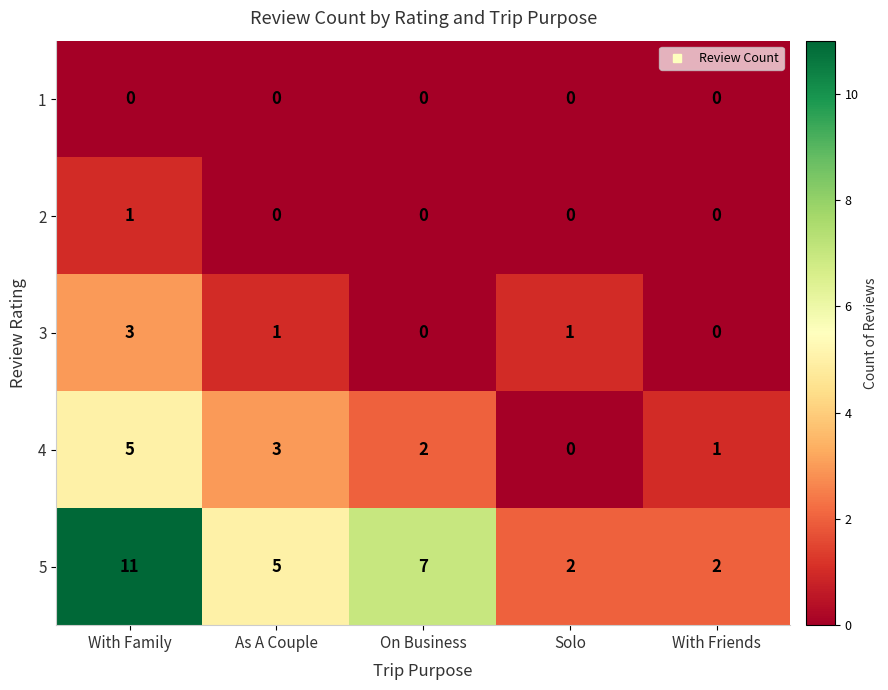

What is the difference between the highest and lowest values at With Family?

11